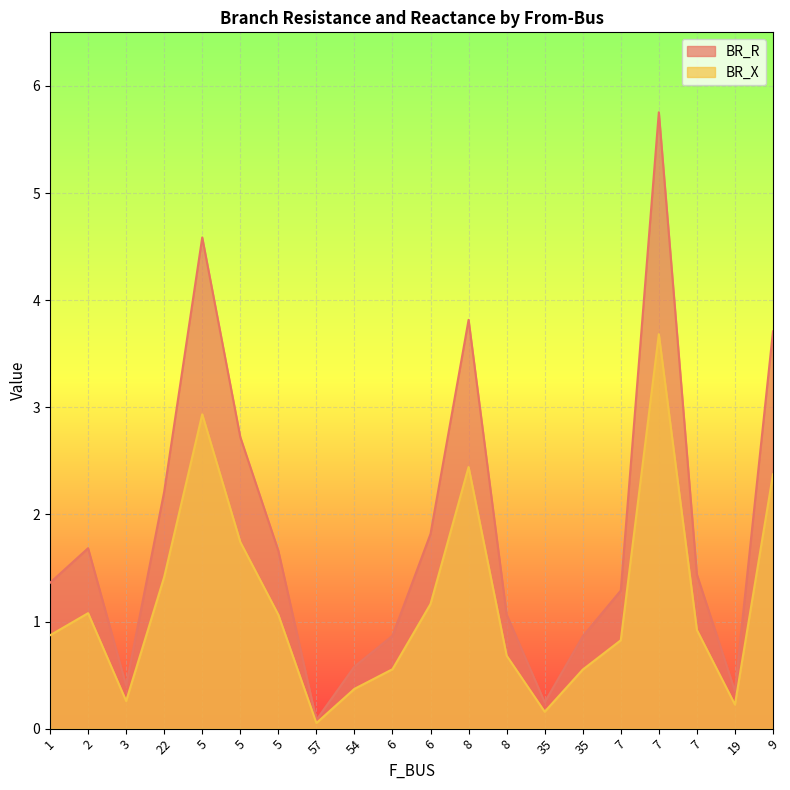

What is the total value across all series at 19?

0.6